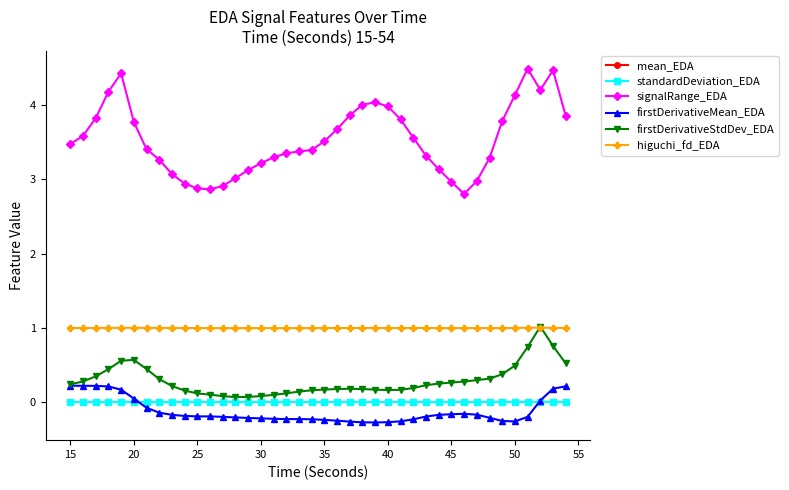

What is the value of the higuchi_fd_EDA point at the 20th from the left?

1.0